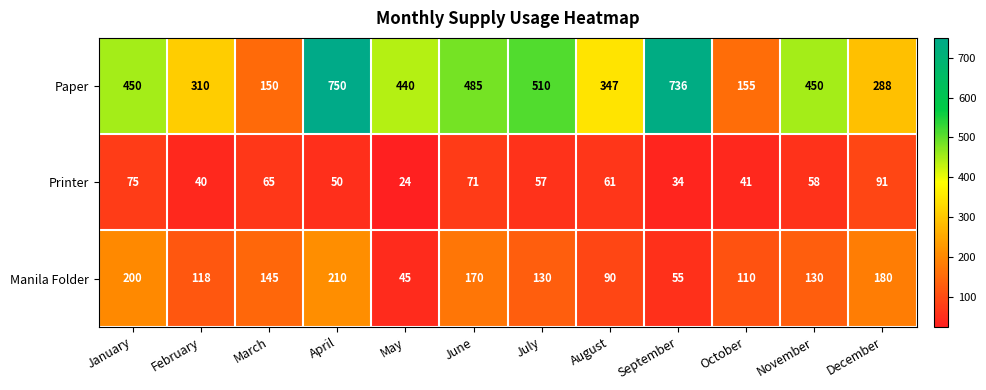

What is the greatest value displayed?

750